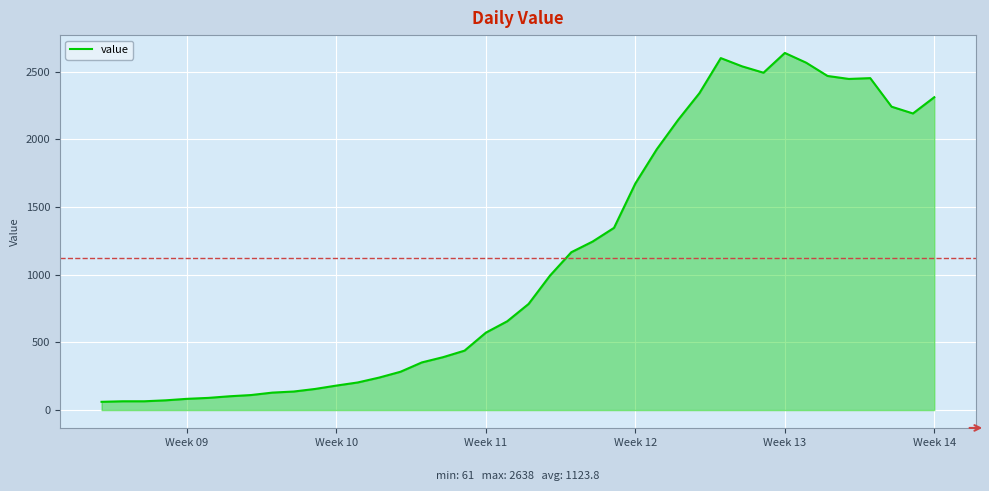

True or false: there are more than 1 points higher than both neighbors.

True